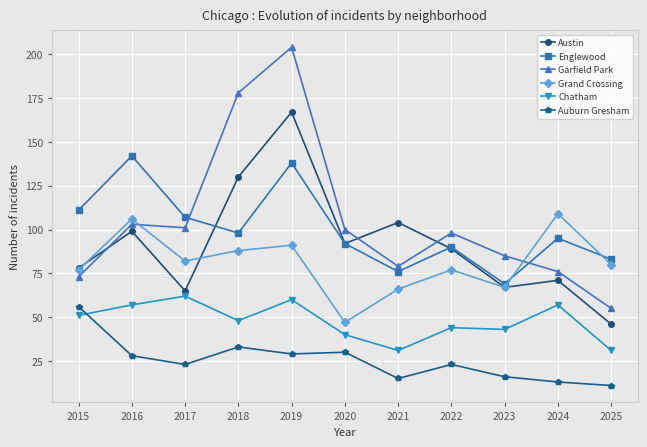

What is the greatest value displayed?

204